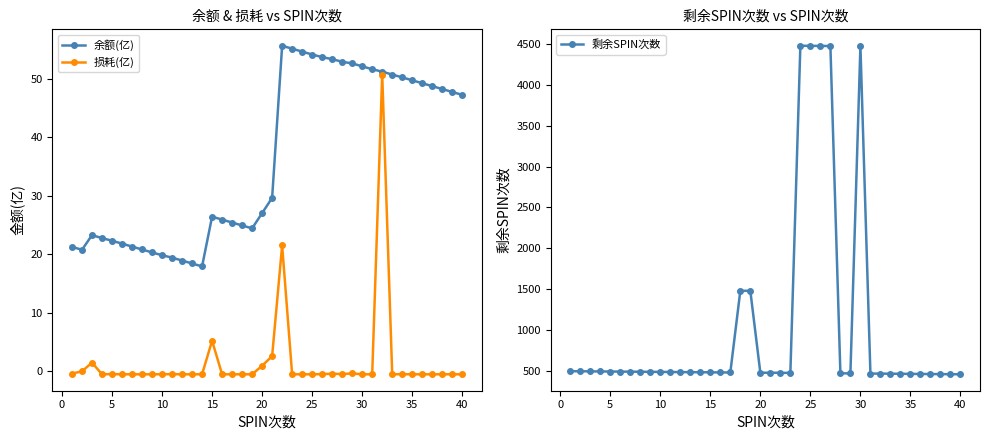

What is the average value of the 余额(亿) series?

36.3